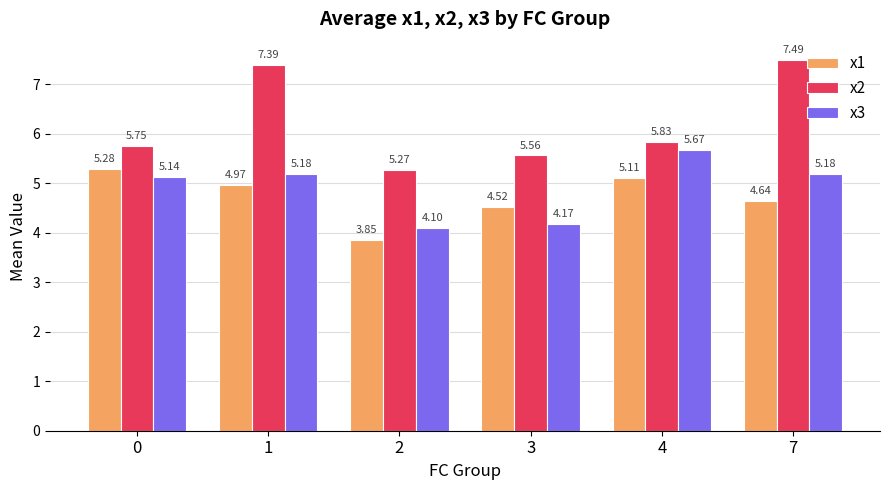

The x2 series shows 5.3 at 2. True or false?

True